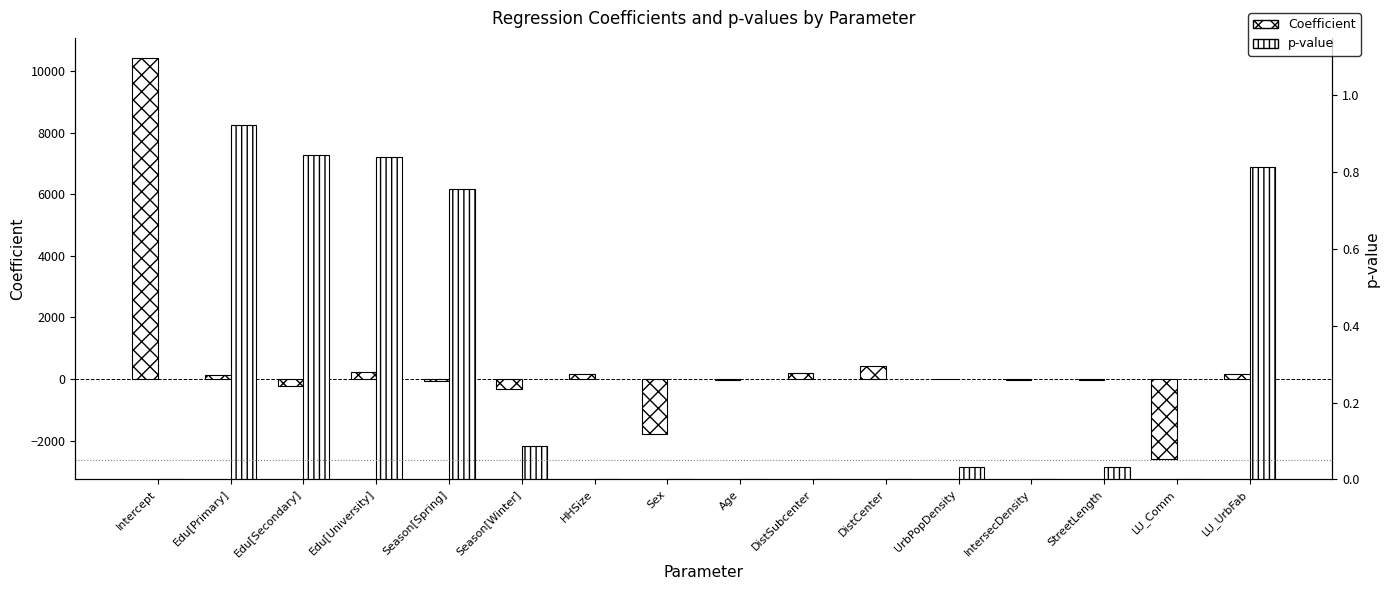

Which series has the largest total across all categories?

Coefficient